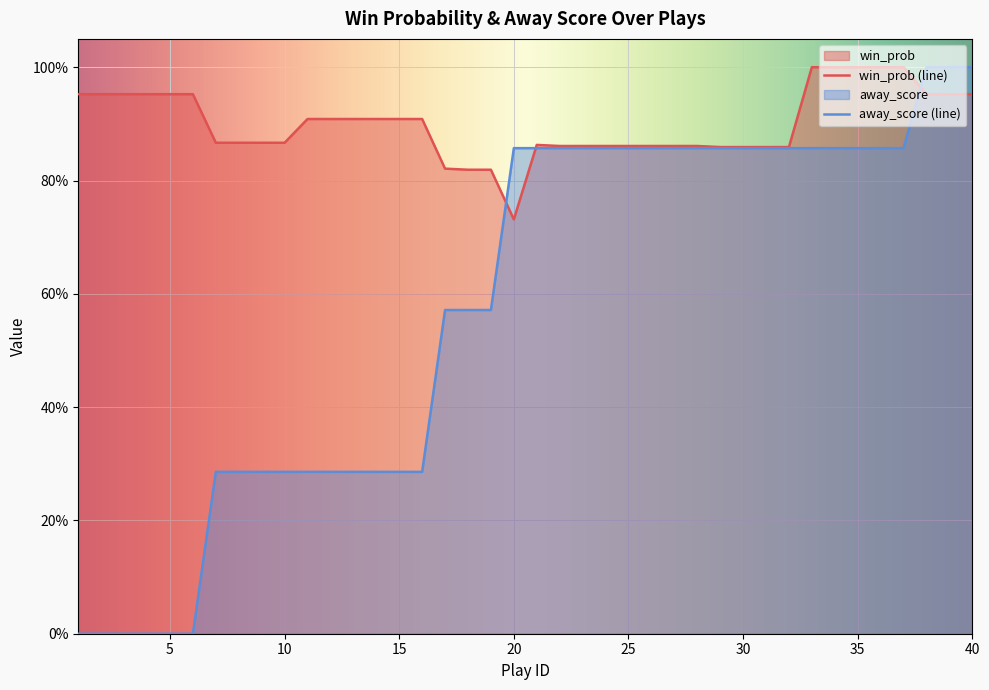

Does the chart display data point markers on the line(s)?

No